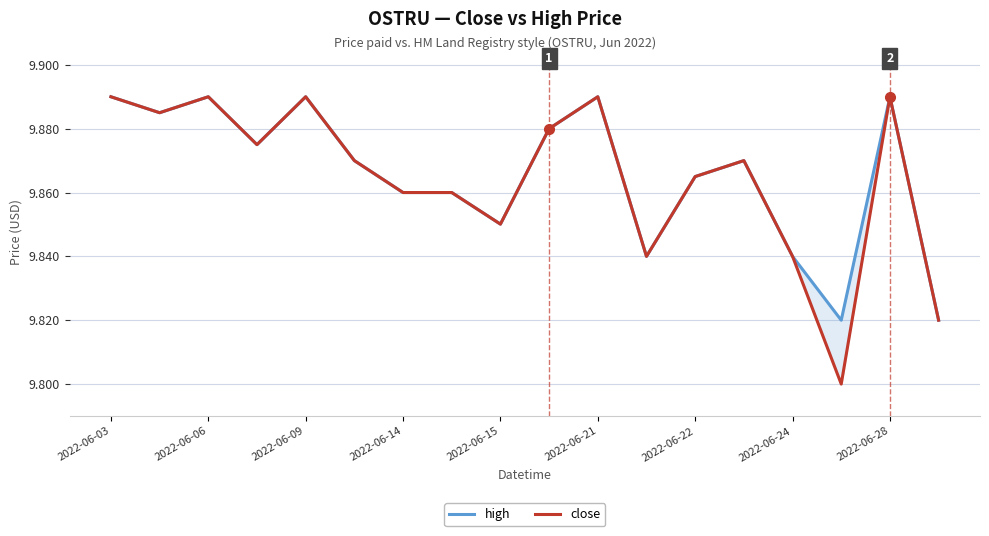

What is the minimum value shown in the chart?

9.8